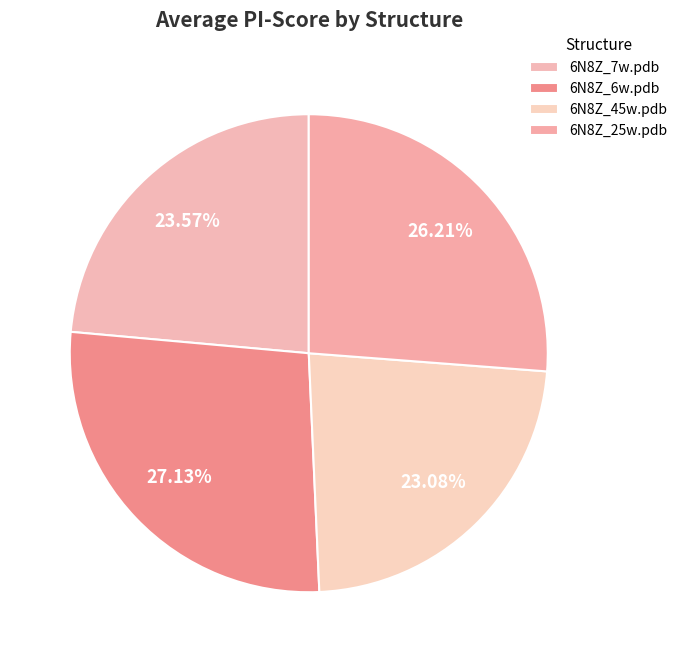

True or false: 6N8Z_7w.pdb accounts for 24% of the total.

True